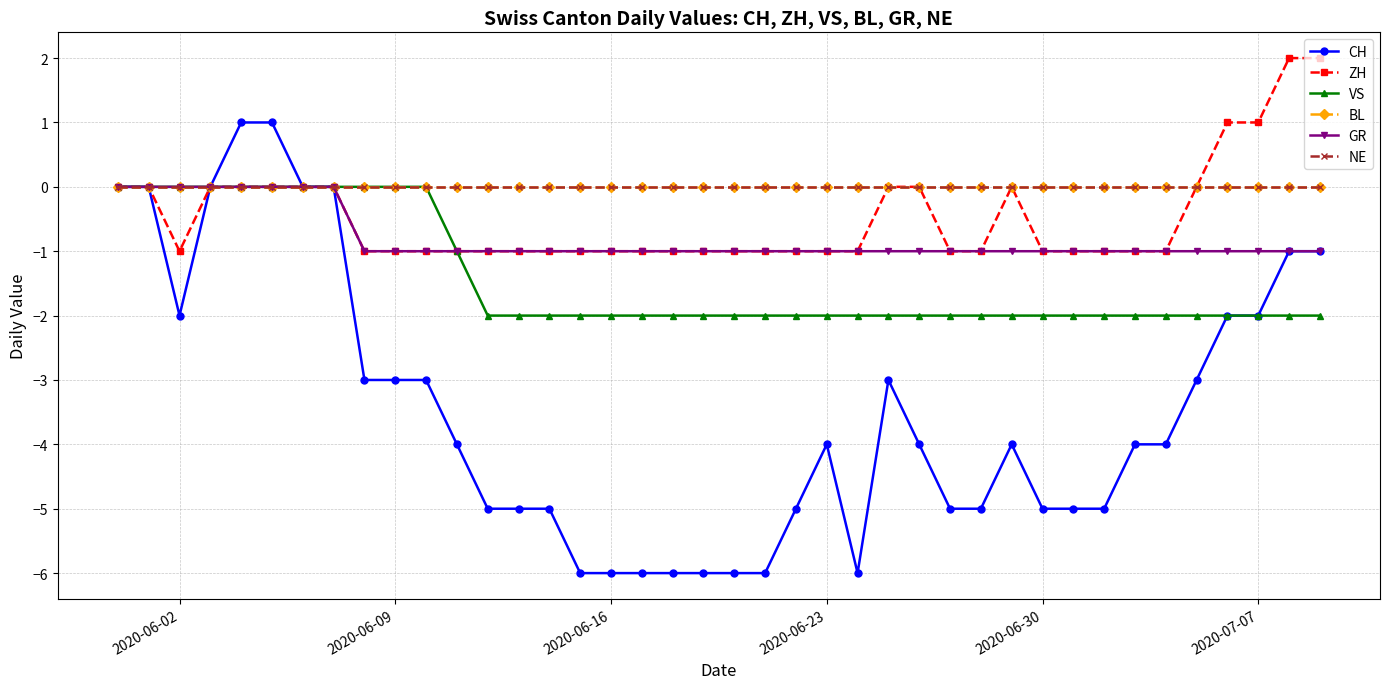

Is this an area chart (filled region under the line)?

No